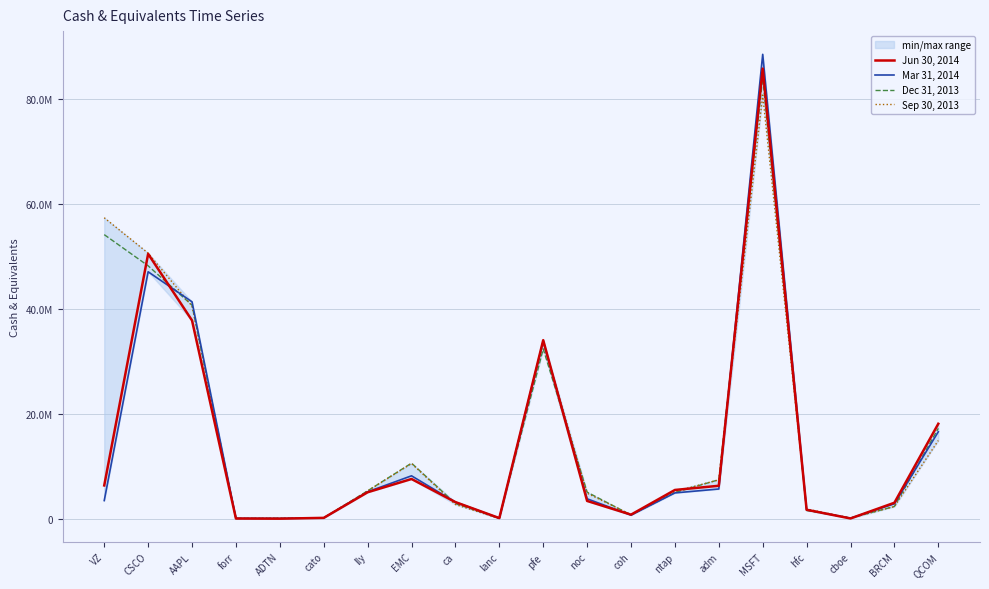

What is the difference between the maximum and minimum values in the Mar 31, 2014 series?

88283025